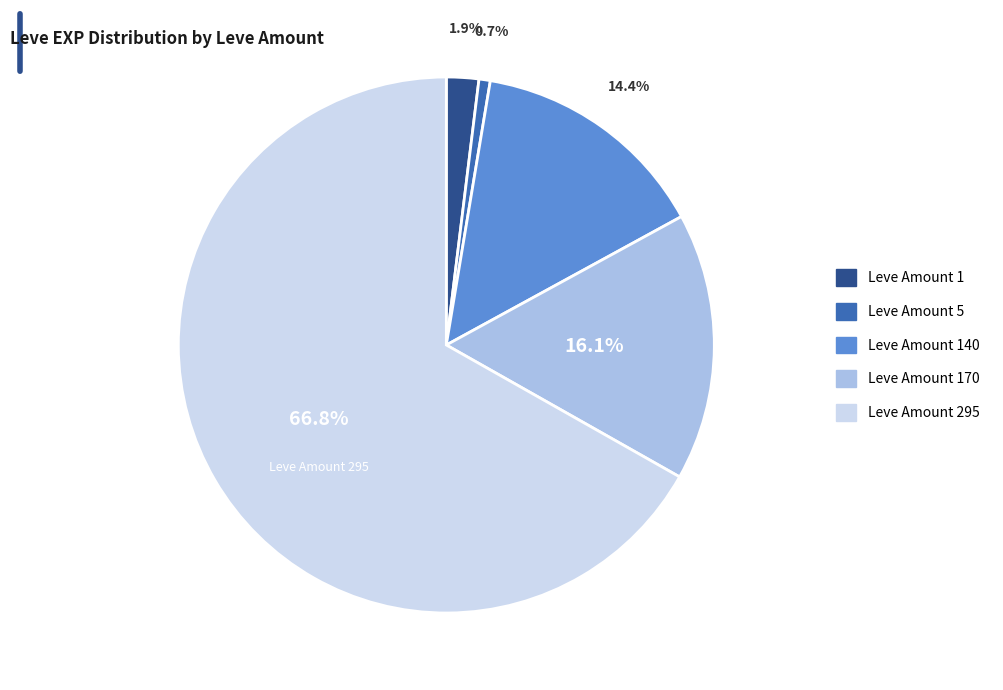

How many slices are in this pie chart?

5